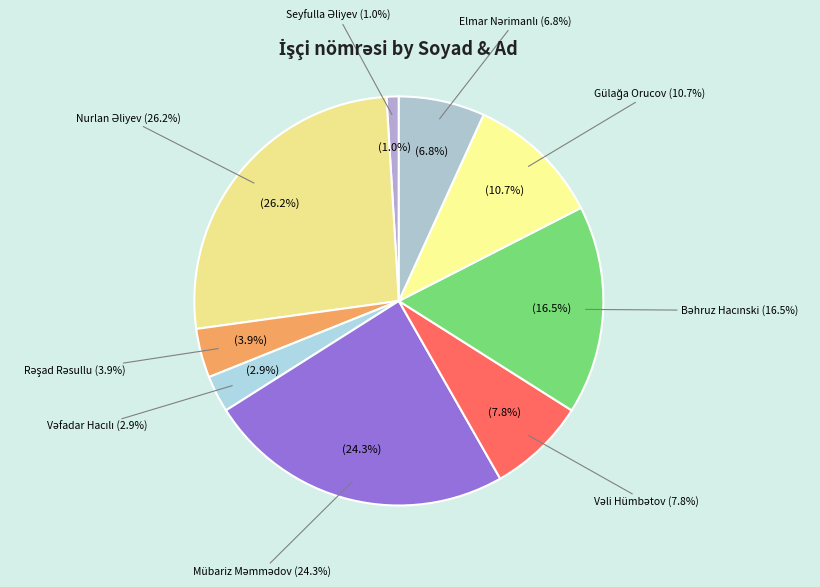

What portion of the pie excludes Bəhruz Hacınski?

83.5%